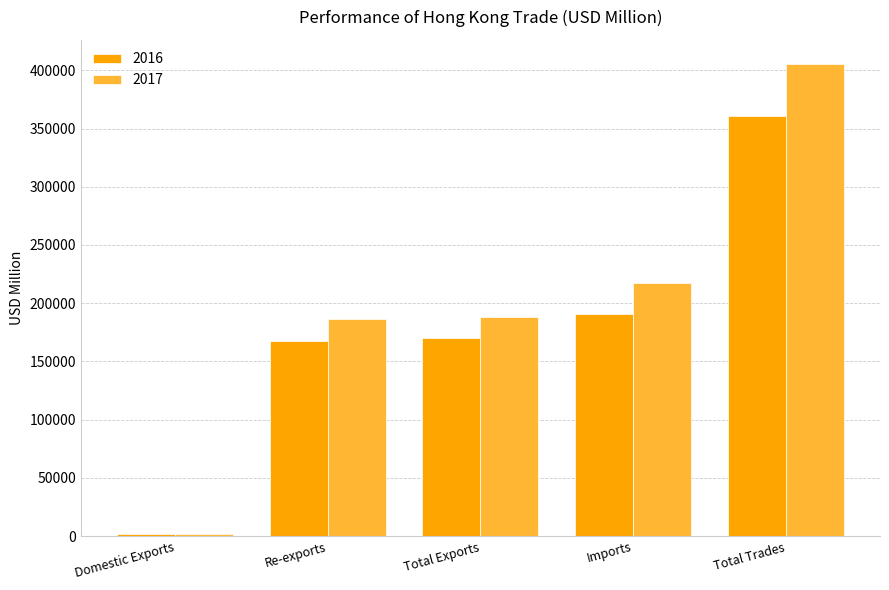

What is the label of the 2nd bar from the right?

Imports